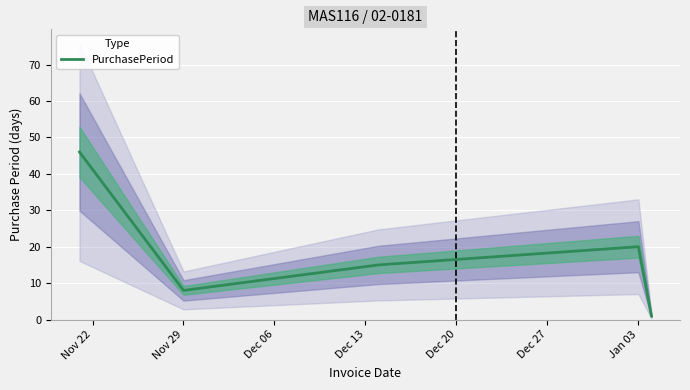

Reading left to right, extract all data points from this chart.

46	8	15	20	1